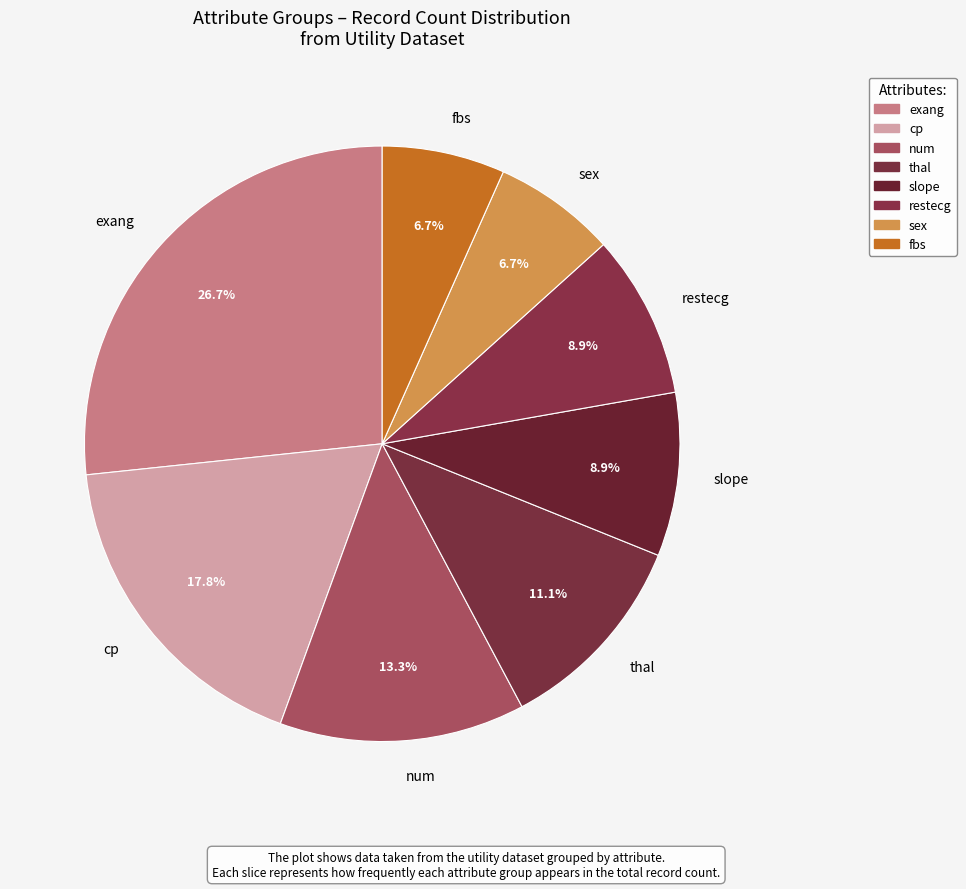

How many slices are in this pie chart?

8